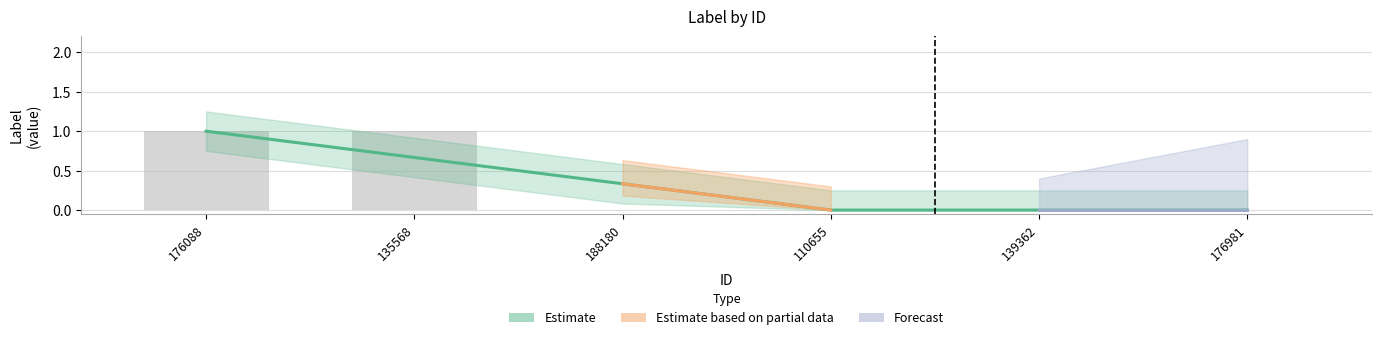

Reading right to left, extract all data points from this chart.

0	0	0	0	1	1